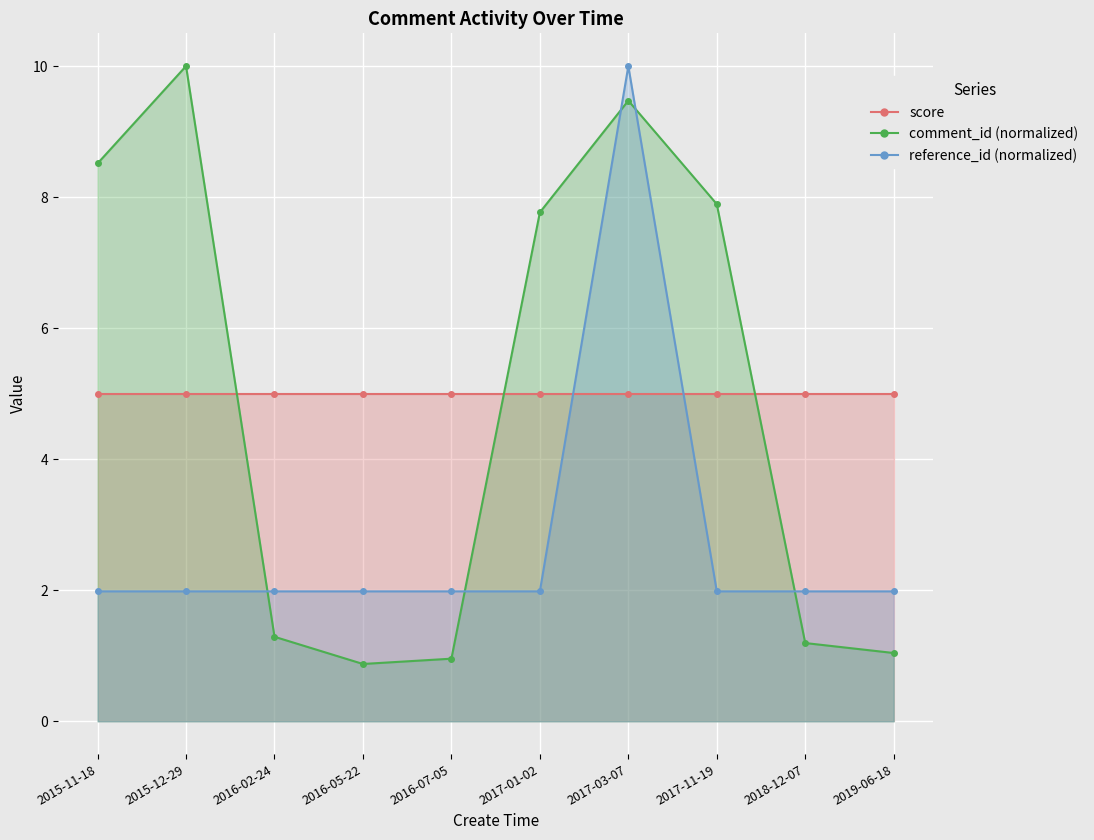

What position from the right is 2016-02-24?

8